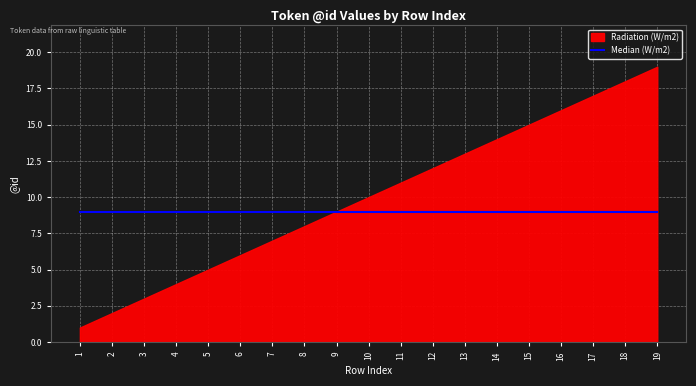

What are all the series names shown in the legend?

Radiation (W/m2), Median (W/m2)